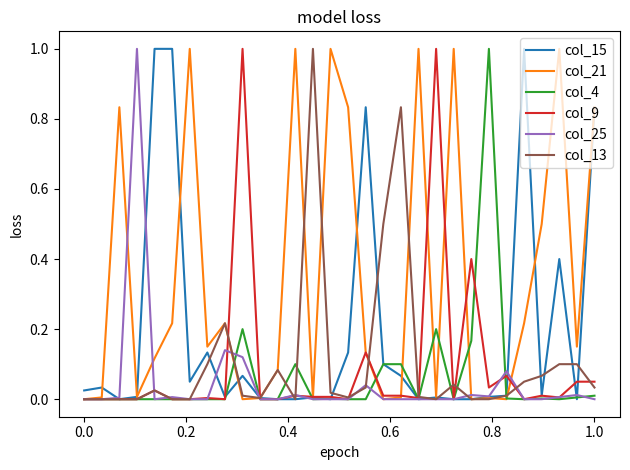

True or false: col_13 and col_25 intersect in this chart.

True